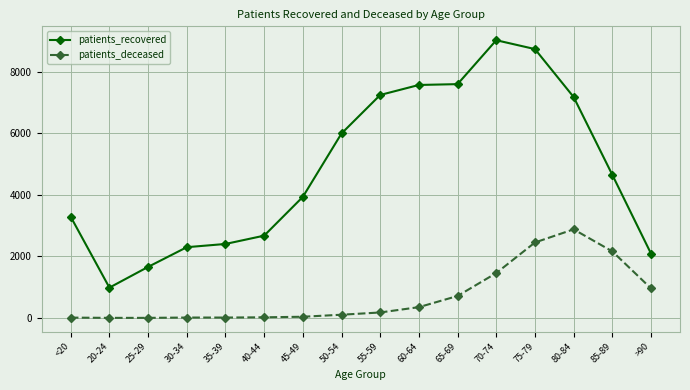

Which series has the largest range (max minus min)?

patients_recovered